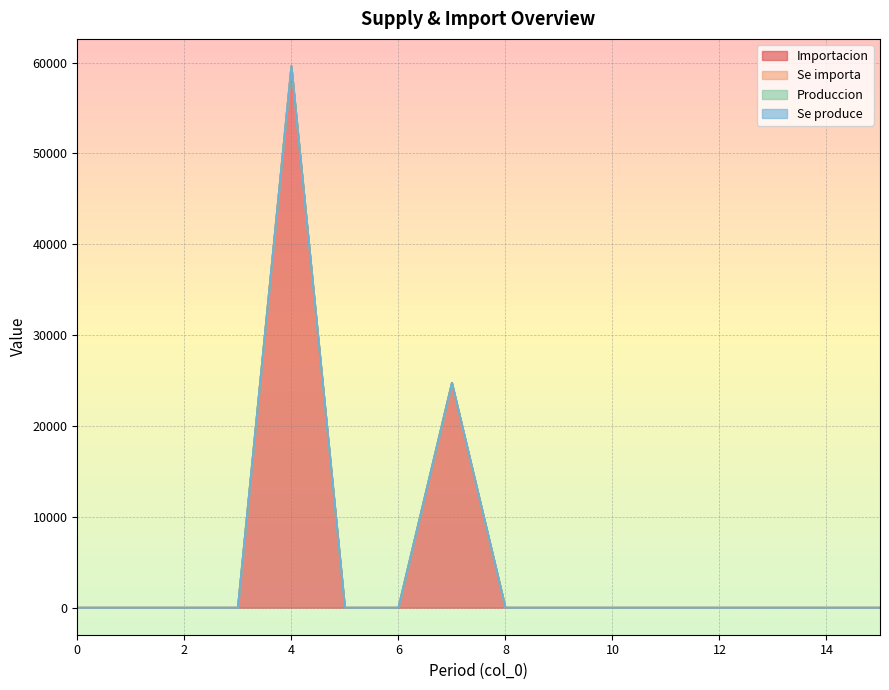

Rank the series at 4 from lowest to highest value.

Produccion, Se produce, Se importa, Importacion